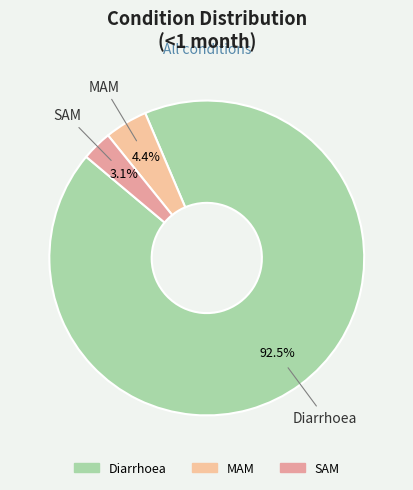

Rank the categories by value from lowest to highest.

SAM, MAM, Diarrhoea